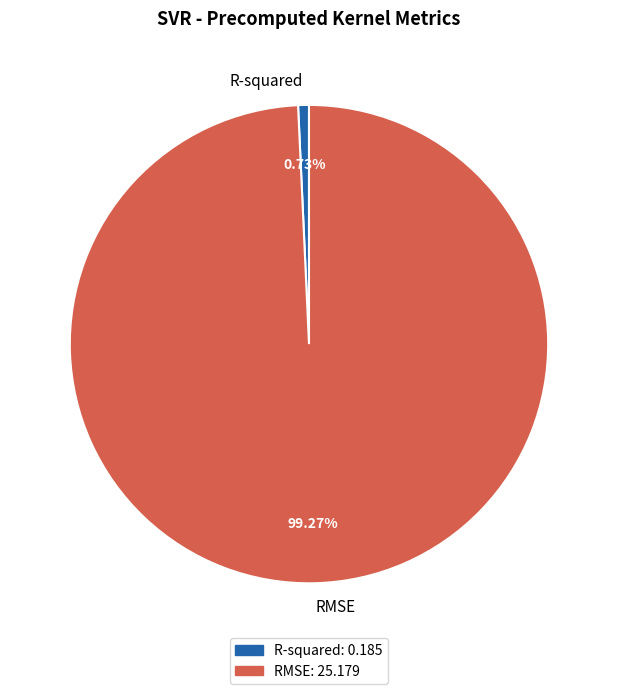

Which slice represents more than half of the pie?

RMSE